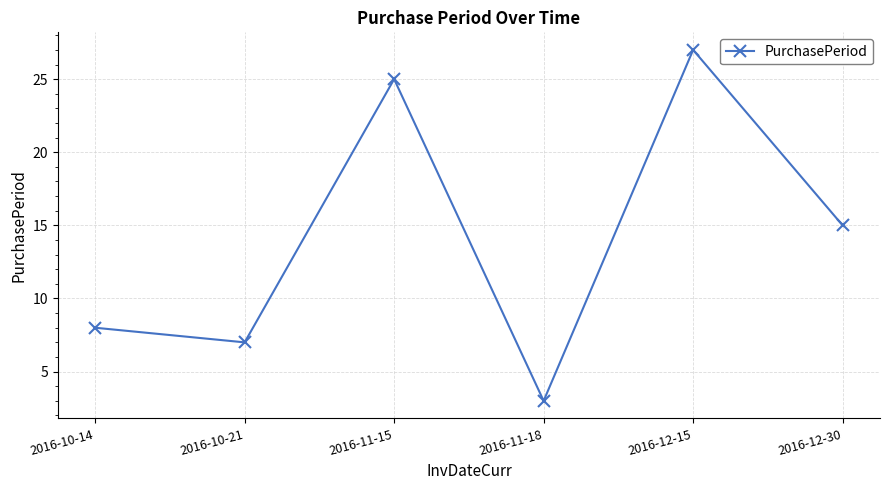

True or false: the data shows 10 at 2016-12-15.

False